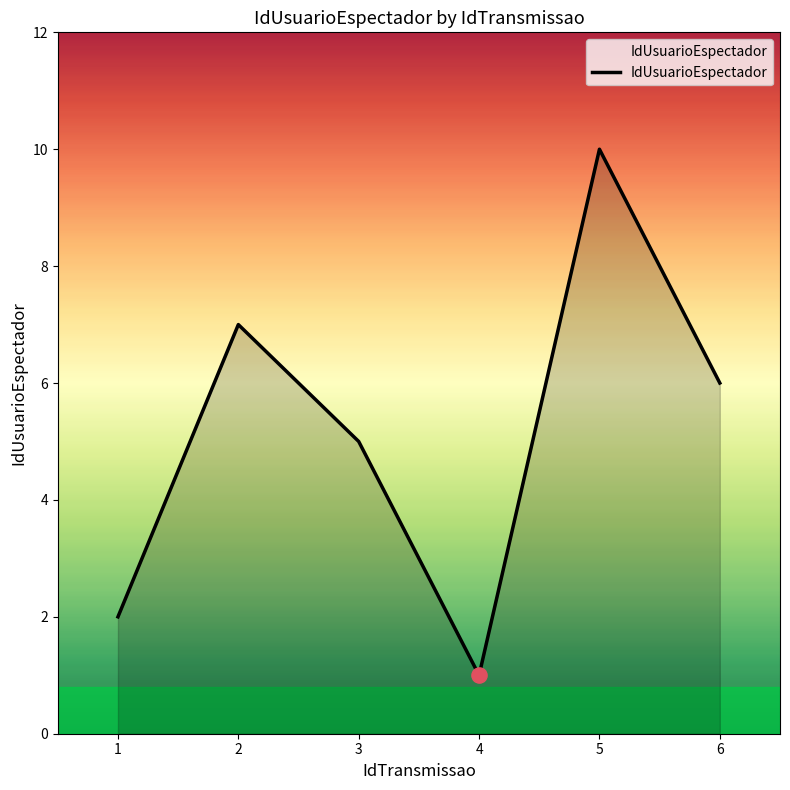

What is the ratio of the value at 4 to the value at 6?

0.2